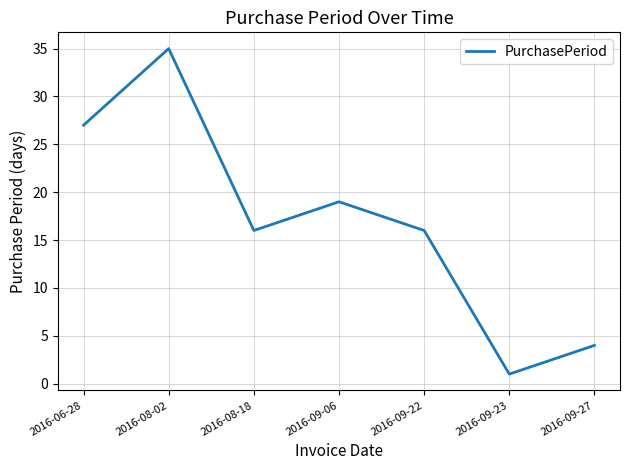

Reading left to right, extract all data points from this chart.

27	35	16	19	16	1	4